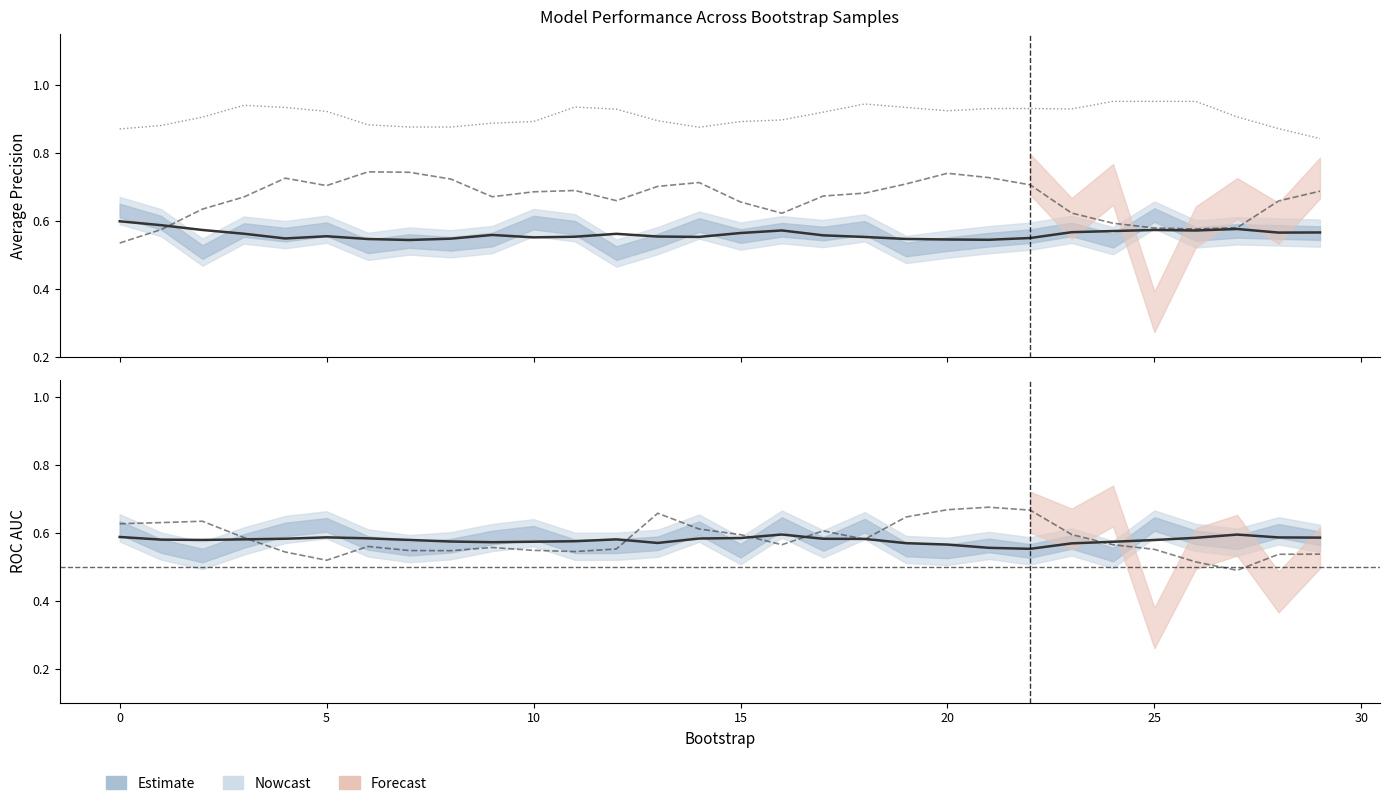

At which label does test_average_precision reach its minimum?

29